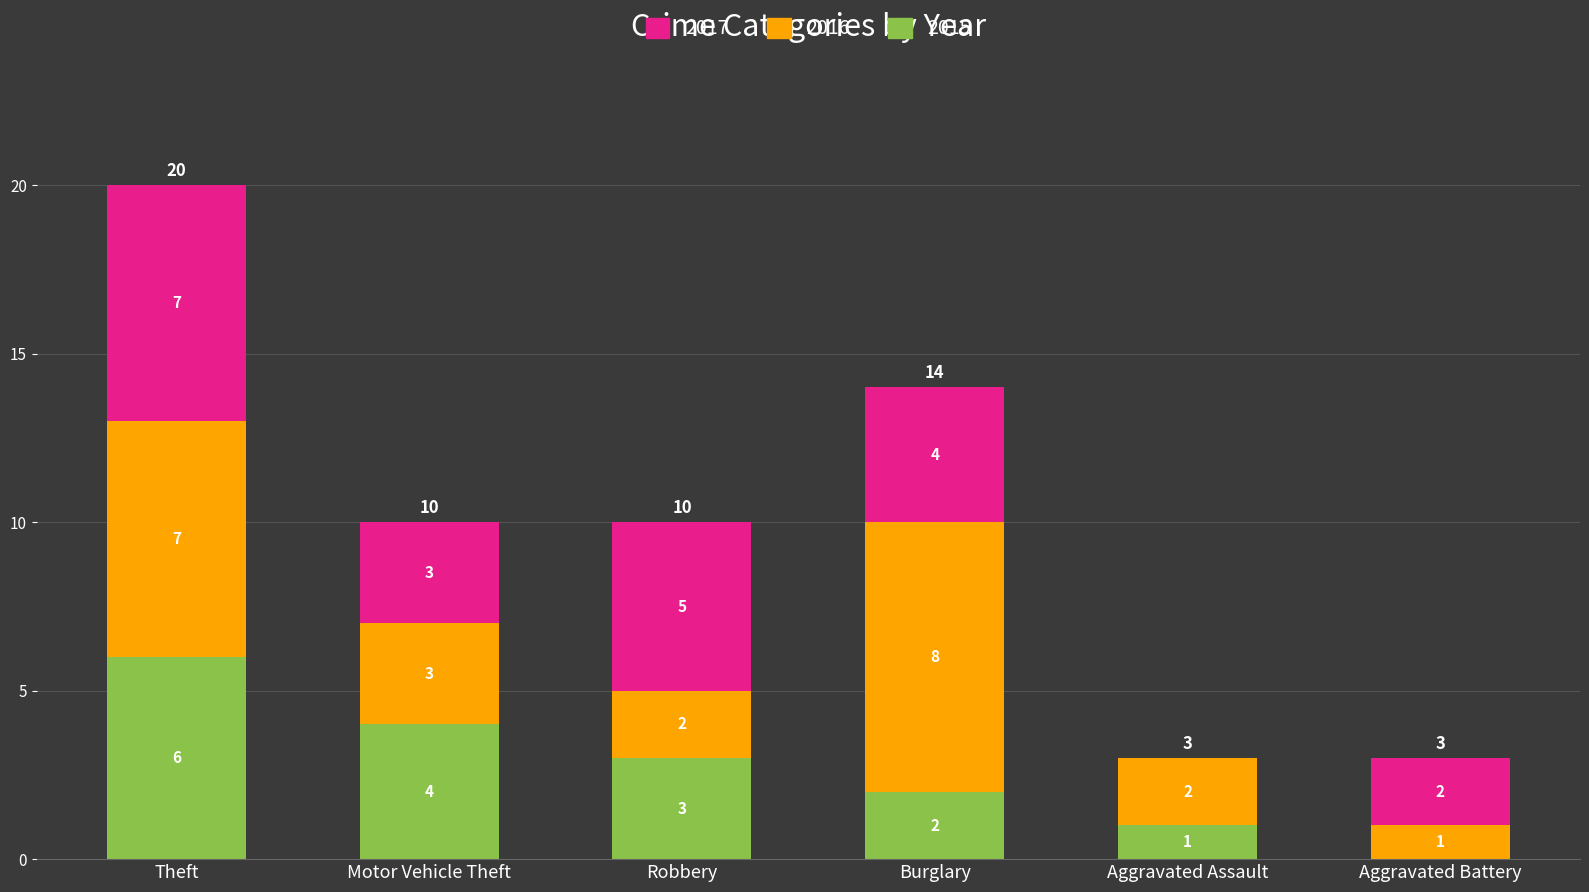

How many 2015 values are between 1 and 4?

4